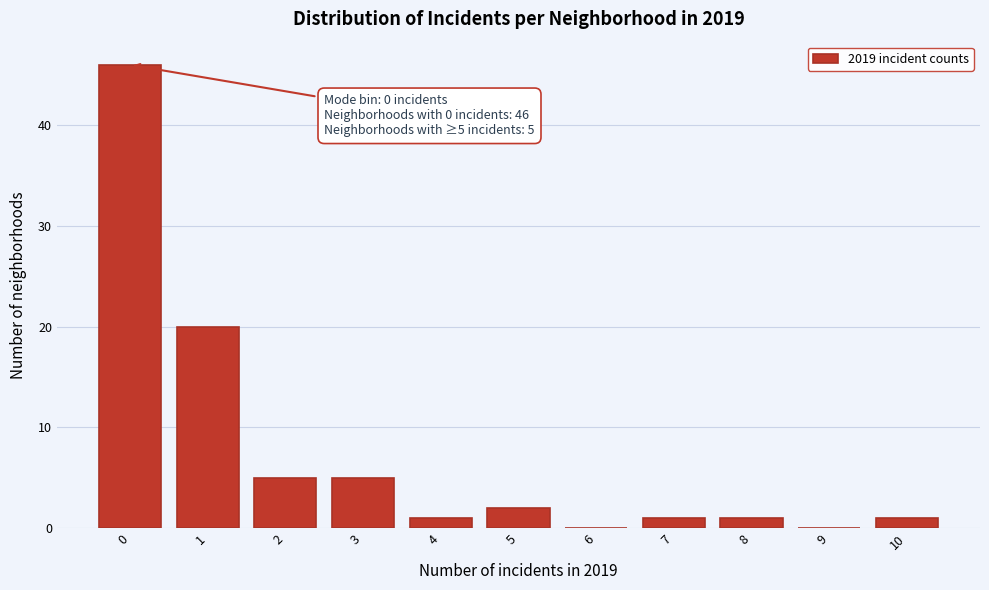

Reading right to left, list all the values displayed in this chart.

10=1	9=0	8=1	7=1	6=0	5=2	4=1	3=5	2=5	1=20	0=46